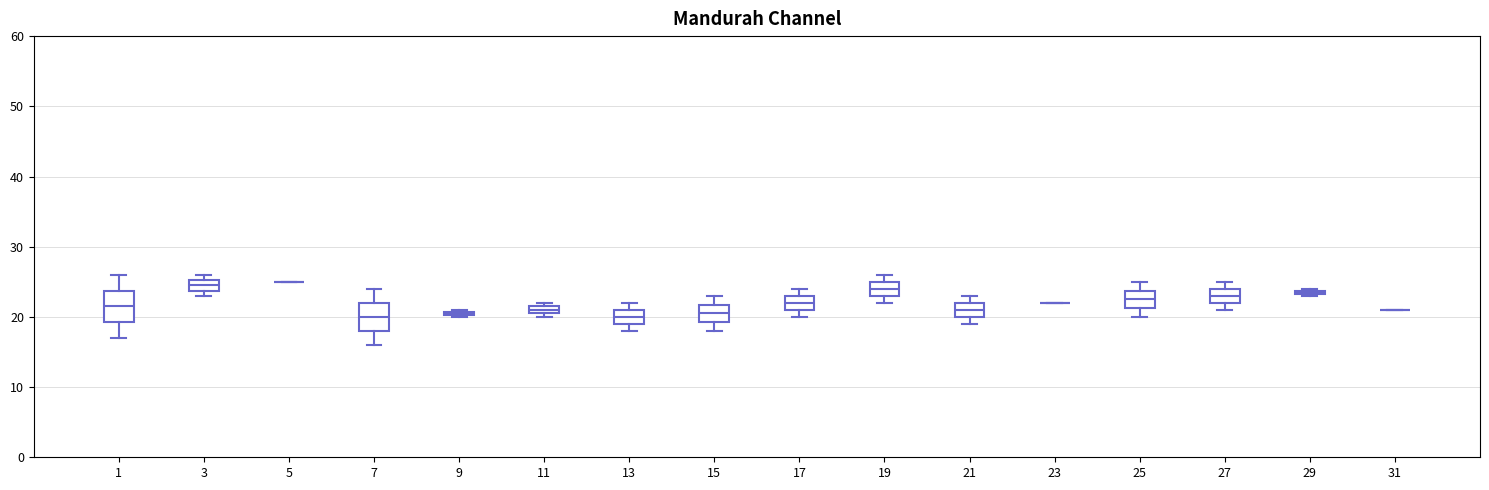

Where is the upper edge of the box at x = 21 on the y-axis? The values are not printed on the chart, so give them approximately, as read against the axis.

22